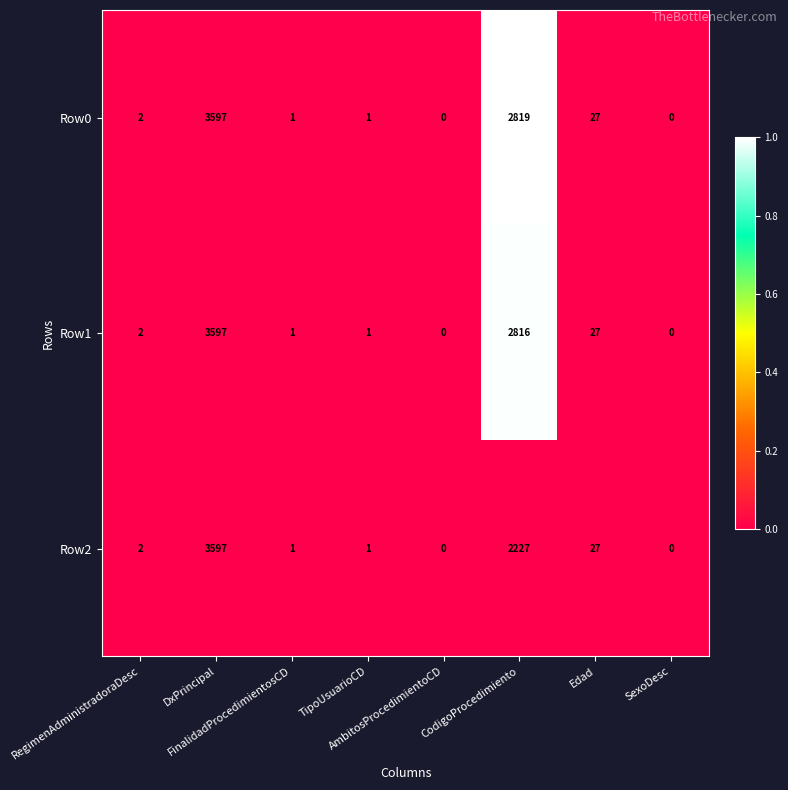

Which series has the largest total across all categories?

Row0